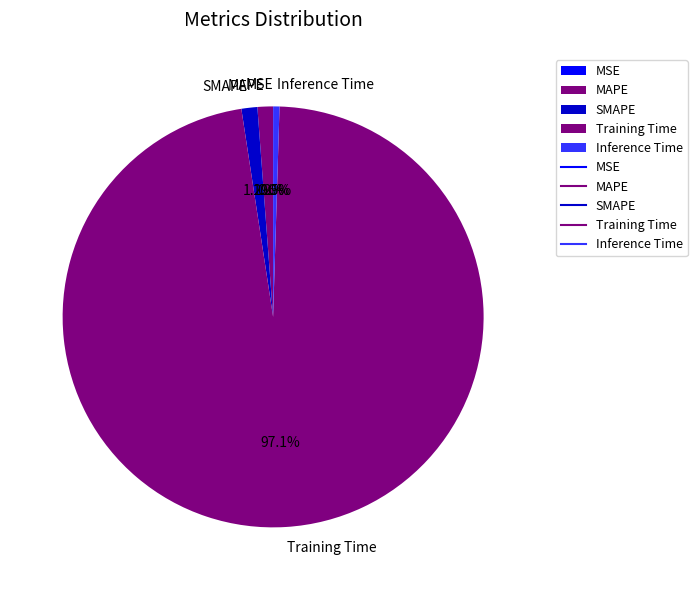

The MSE slice represents 0% of the pie. True or false?

True